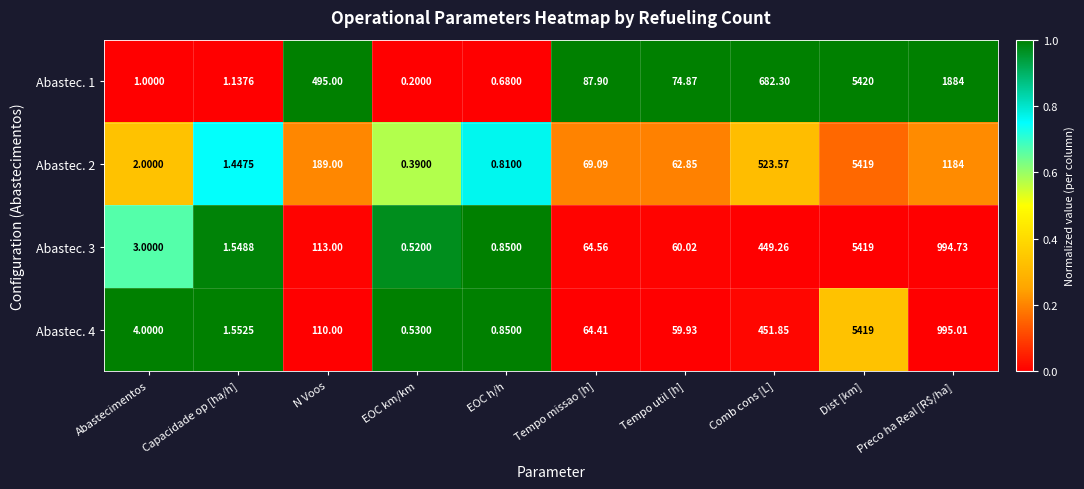

How many series are shown in this chart?

4